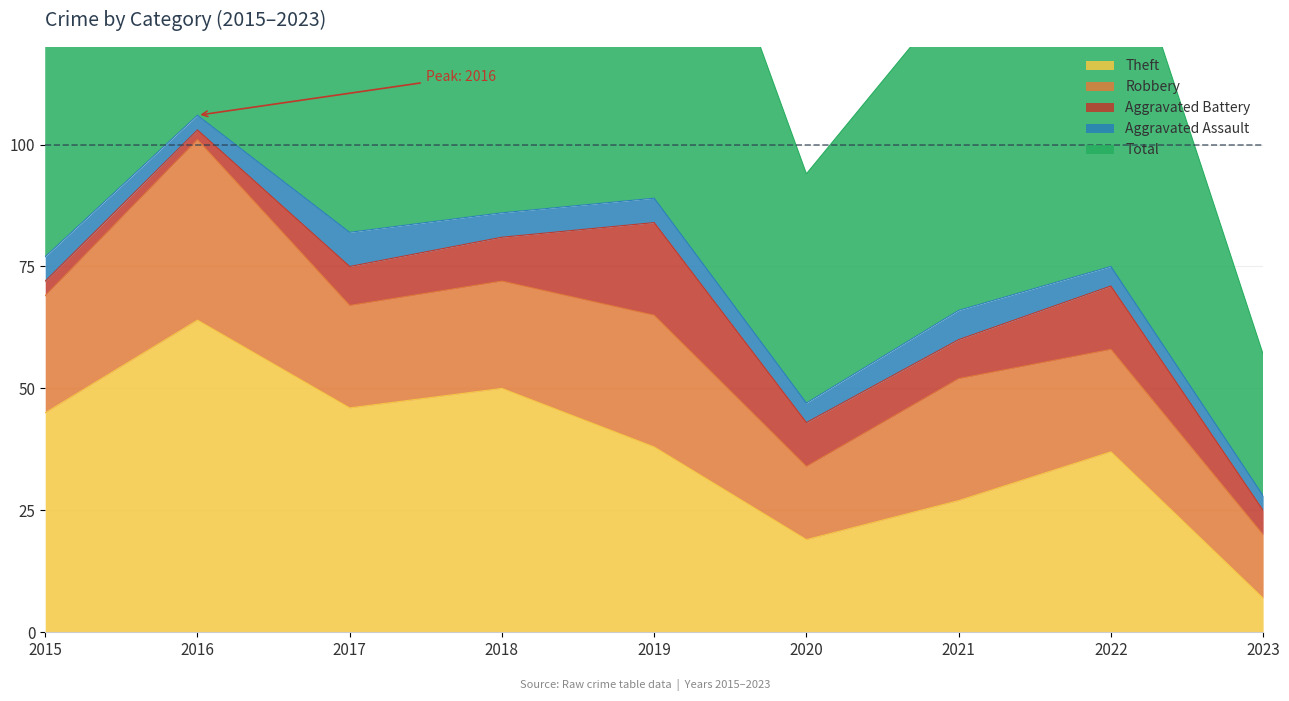

True or false: Theft has more than 0 interior local peaks.

True